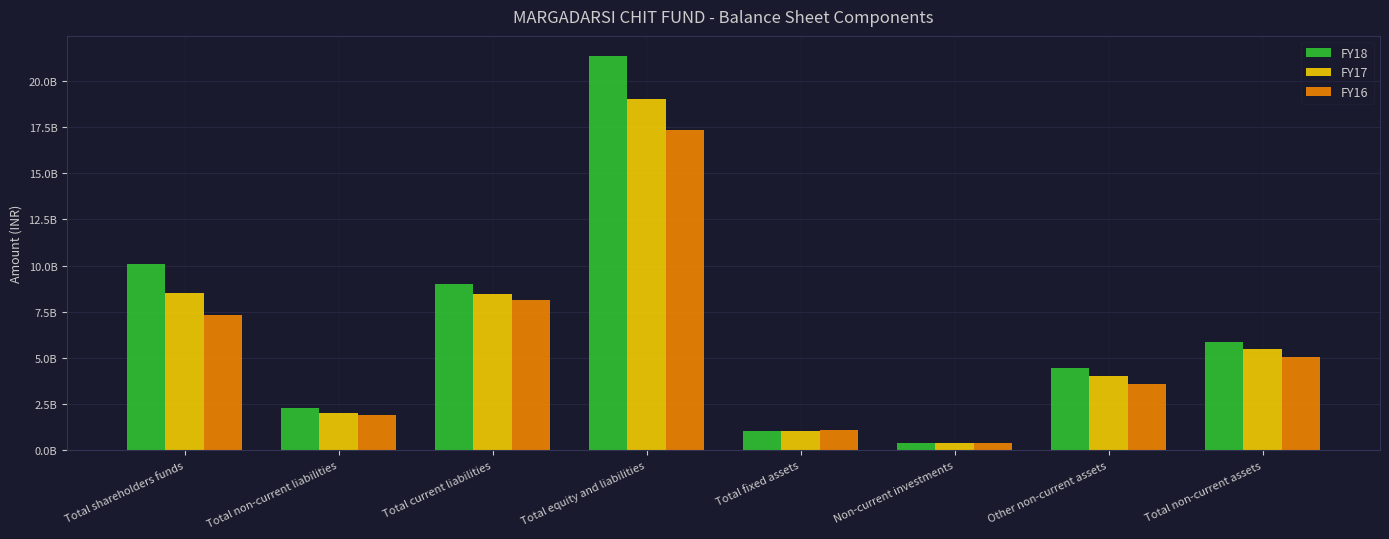

Does the chart contain stacked bars?

No